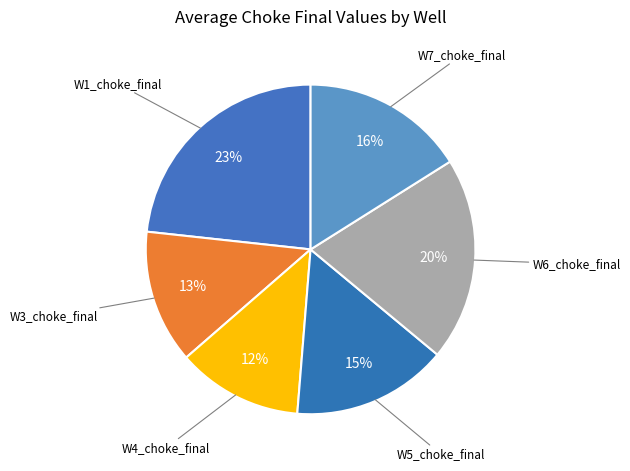

Does any single category account for the majority?

No